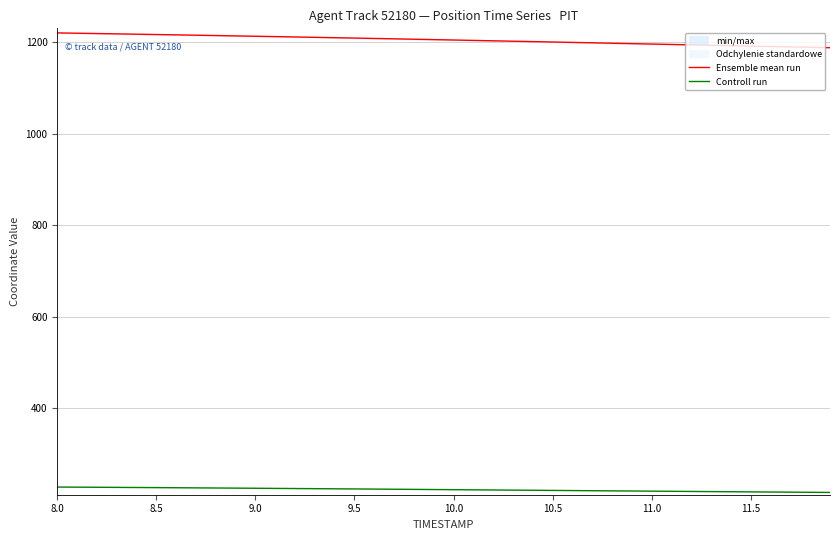

At which category does the chart reach its peak across all series?

8.0